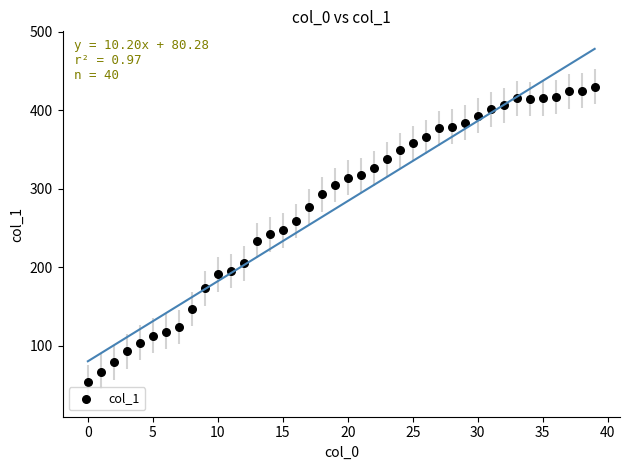

What is the range of Y values (max minus min)?

376